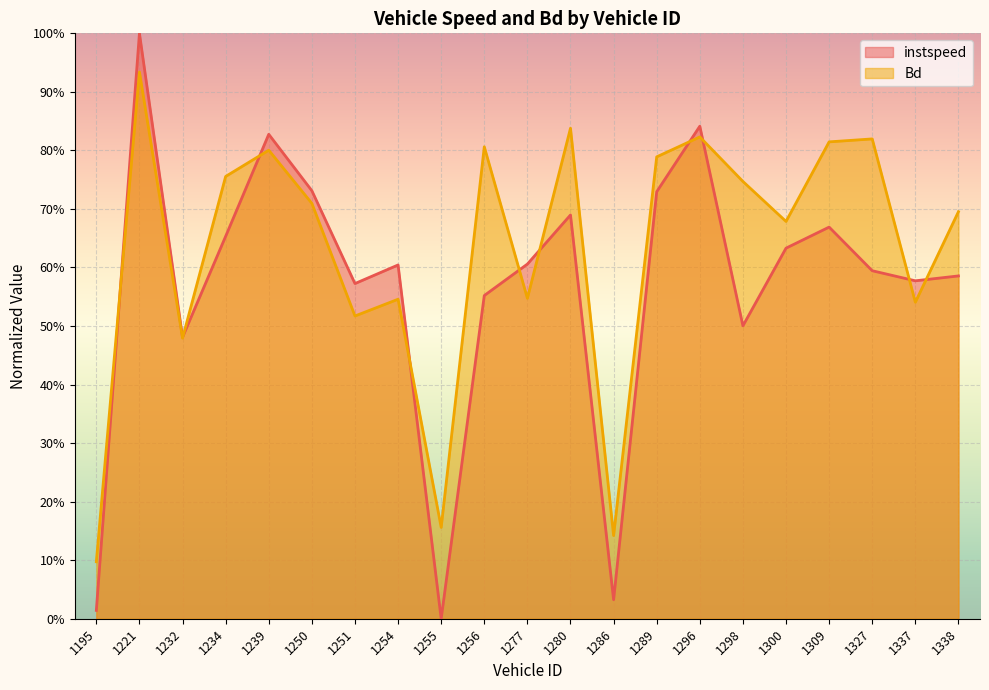

Reading right to left, extract all data points from this chart.

instspeed: 1338=0.6	1337=0.6	1327=0.6	1309=0.7	1300=0.6	1298=0.5	1296=0.8	1289=0.7	1286=0.0	1280=0.7	1277=0.6	1256=0.6	1255=0.0	1254=0.6	1251=0.6	1250=0.7	1239=0.8	1234=0.7	1232=0.5	1221=1.0	1195=0.0
Bd: 1338=0.7	1337=0.5	1327=0.8	1309=0.8	1300=0.7	1298=0.7	1296=0.8	1289=0.8	1286=0.1	1280=0.8	1277=0.5	1256=0.8	1255=0.2	1254=0.5	1251=0.5	1250=0.7	1239=0.8	1234=0.8	1232=0.5	1221=0.9	1195=0.1